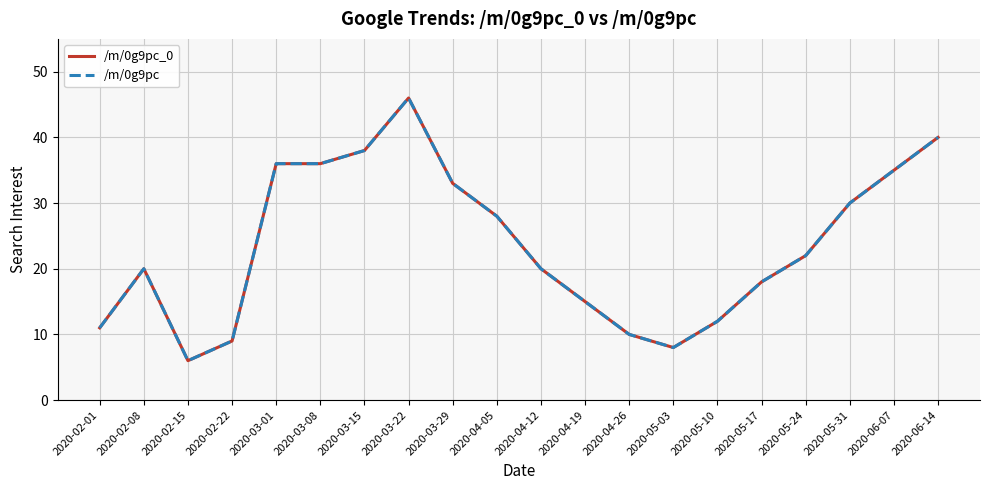

What is the difference between the maximum and minimum values in the /m/0g9pc series?

40